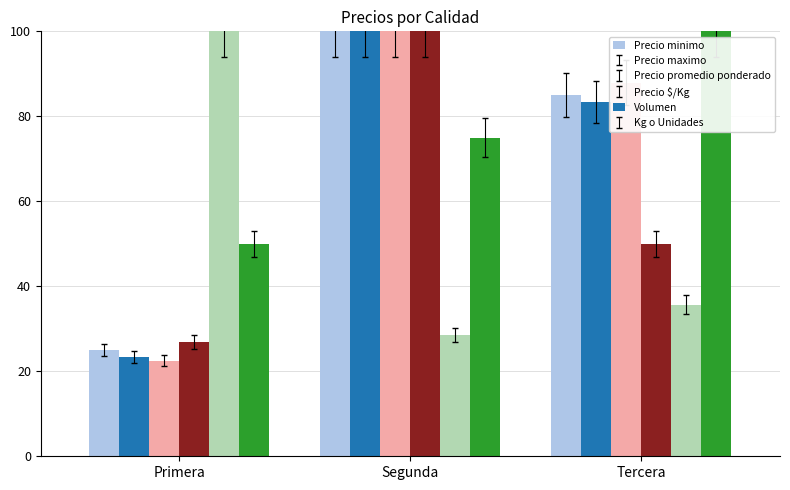

Reading left to right, extract all data points from this chart.

Precio minimo: 25.0	100.0	85.0
Precio maximo: 23.3	100.0	83.3
Precio promedio ponderado: 22.5	100.0	88.0
Precio $/Kg: 26.9	100.0	50.0
Volumen: 100.0	28.6	35.7
Kg o Unidades: 50.0	75.0	100.0